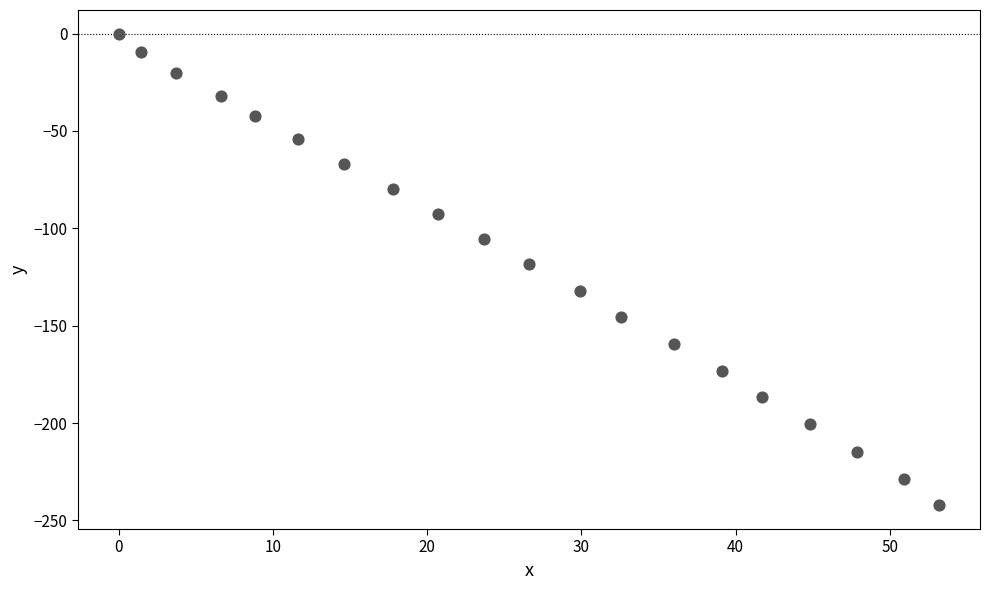

What is the range of Y values (max minus min)?

242.3